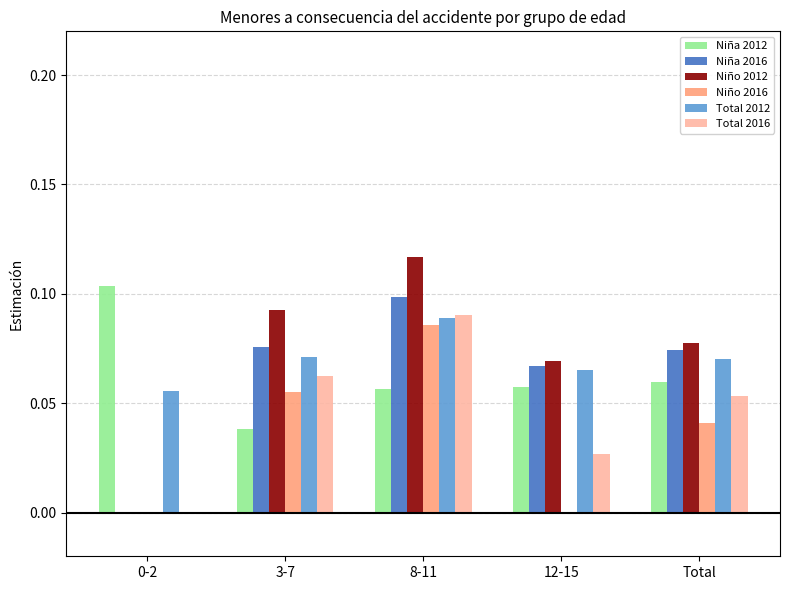

How many data points in Total 2016 are above 0?

4